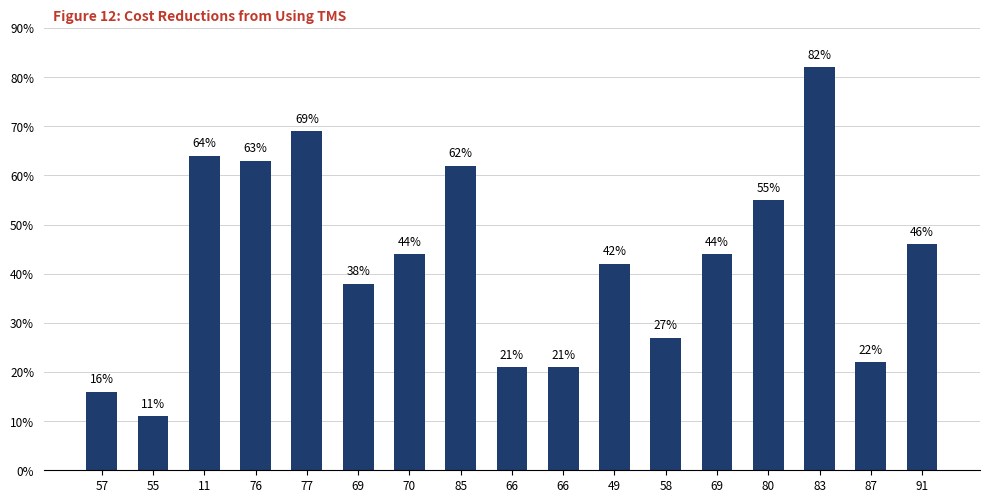

Does the chart contain any negative values?

No